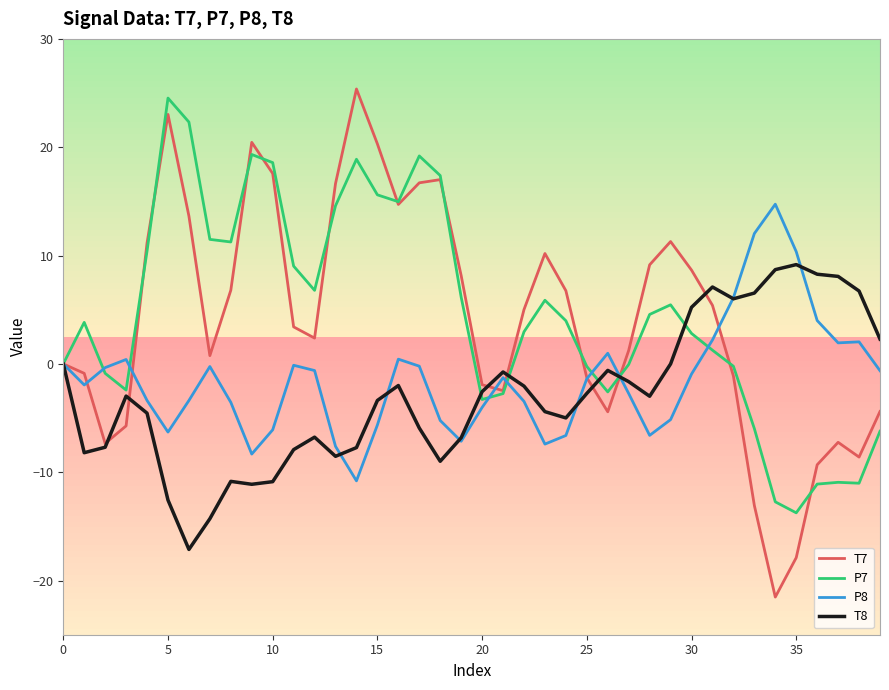

What is the minimum value shown in the chart?

-21.5